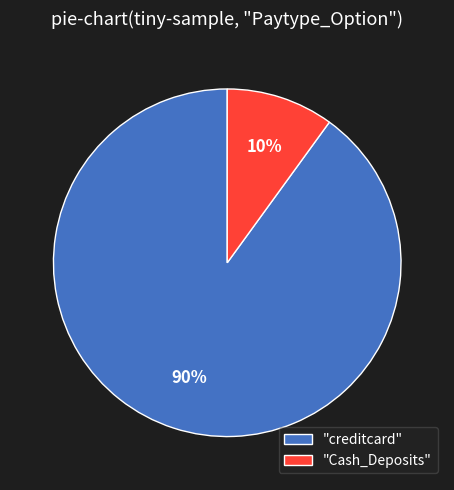

Do "creditcard" and "Cash_Deposits" together represent more than half of the pie?

Yes